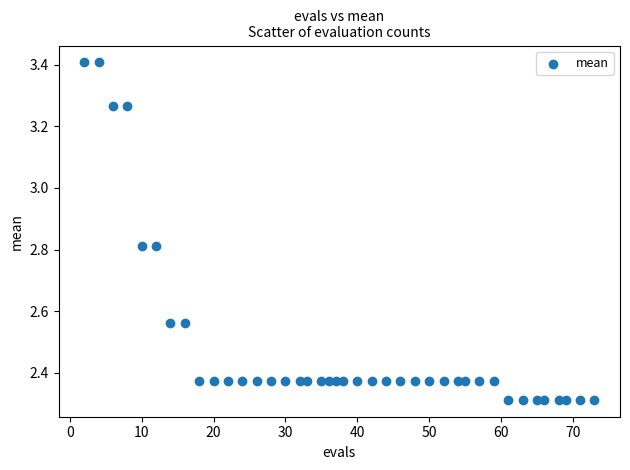

What is the range of X values (max minus min)?

71.0